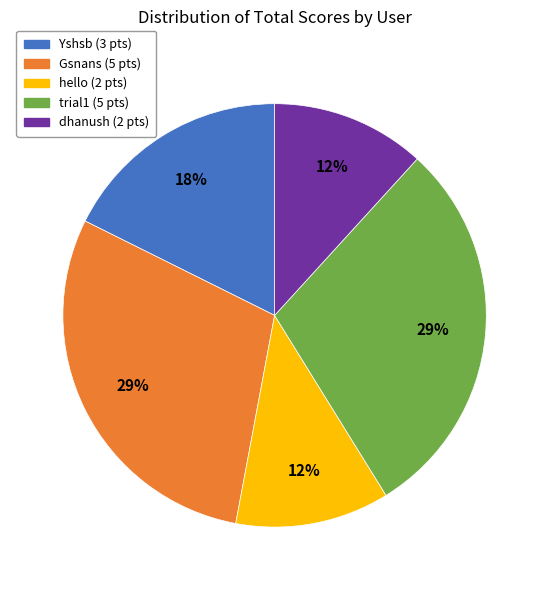

Combined, do hello and dhanush account for over 50%?

No